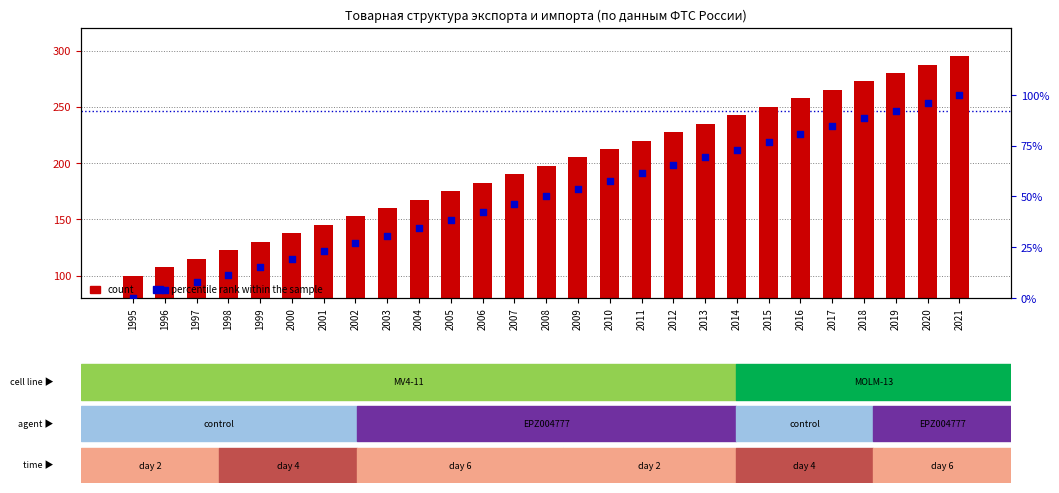

What are all the series names shown in the legend?

count, percentile rank within the sample